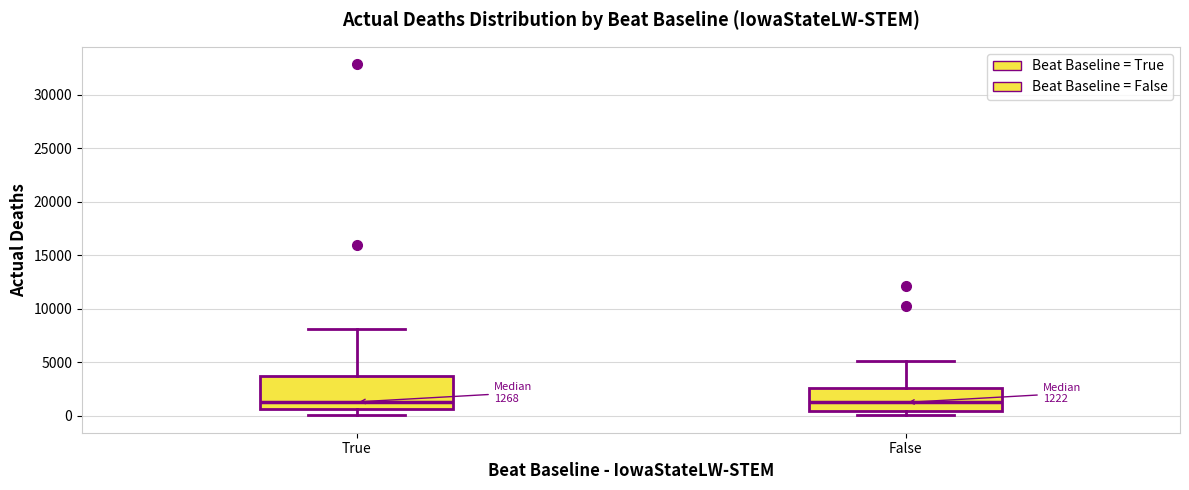

Which box is the tallest, from its lower edge to its upper edge?

True